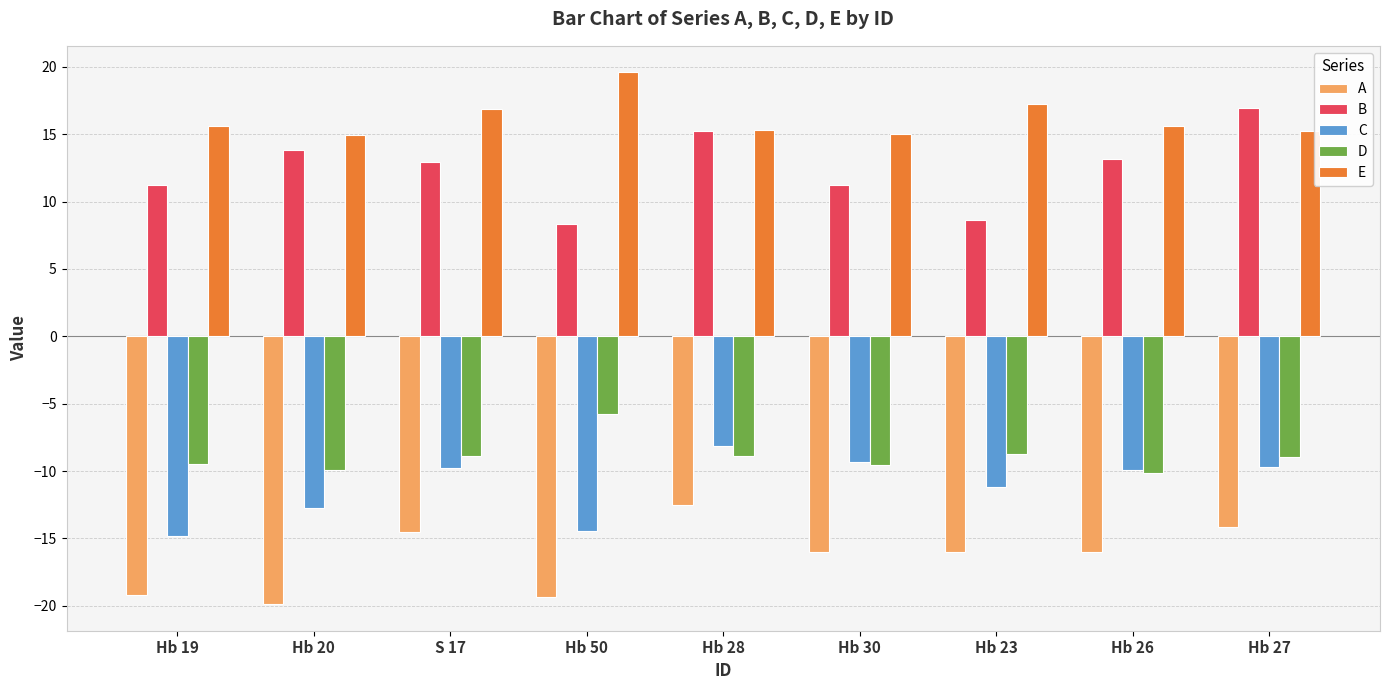

What is the lowest value of the E series?

14.9